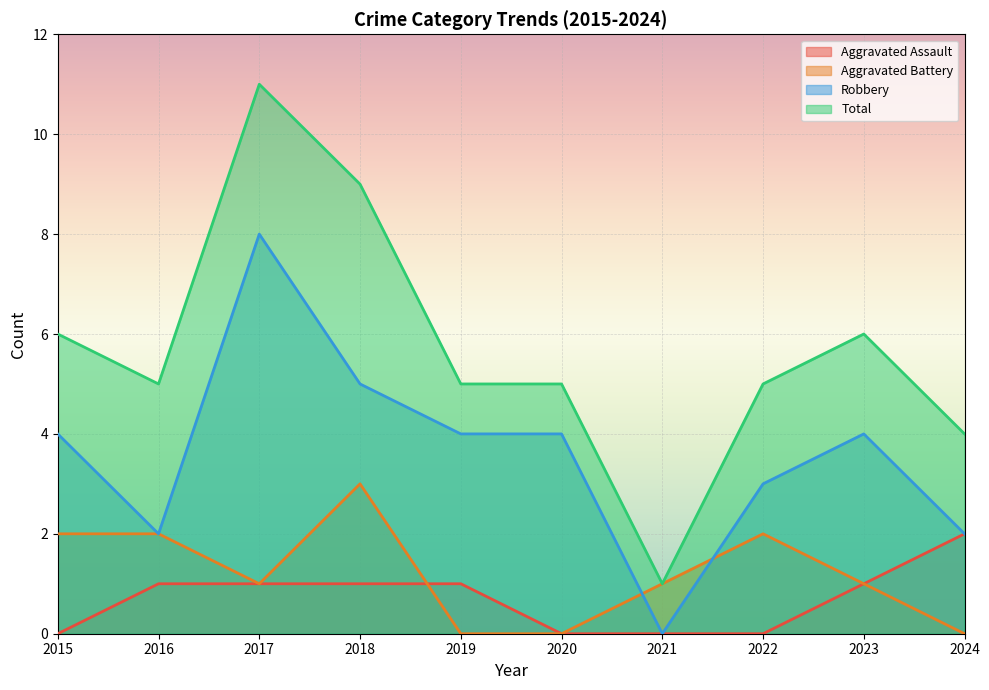

At which category does Total reach its first local peak?

2017